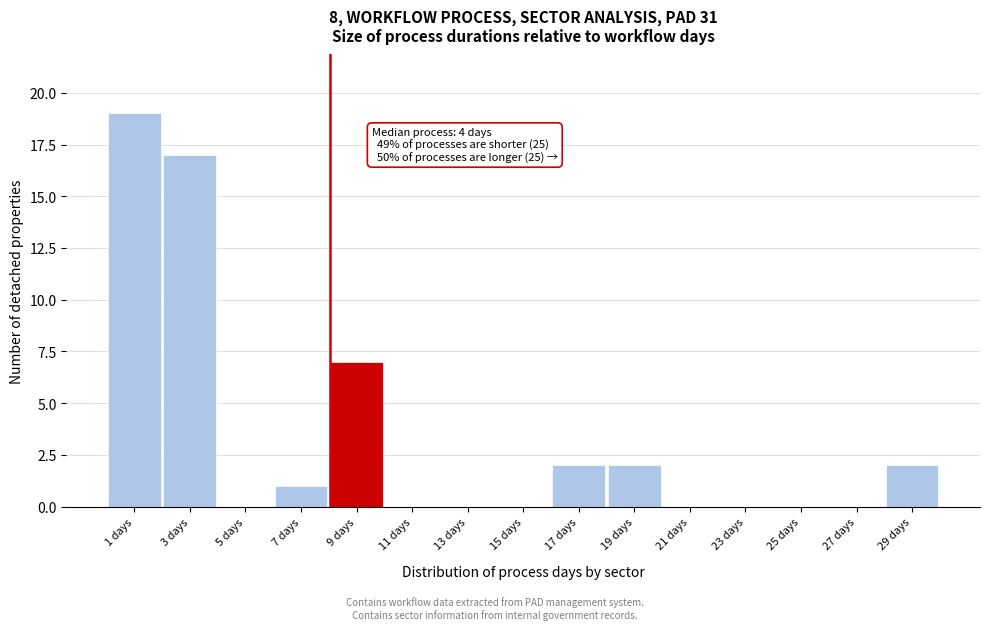

Reading left to right, what are all the values shown in this chart?

1 days=19	3 days=17	5 days=0	7 days=1	9 days=7	11 days=0	13 days=0	15 days=0	17 days=2	19 days=2	21 days=0	23 days=0	25 days=0	27 days=0	29 days=2